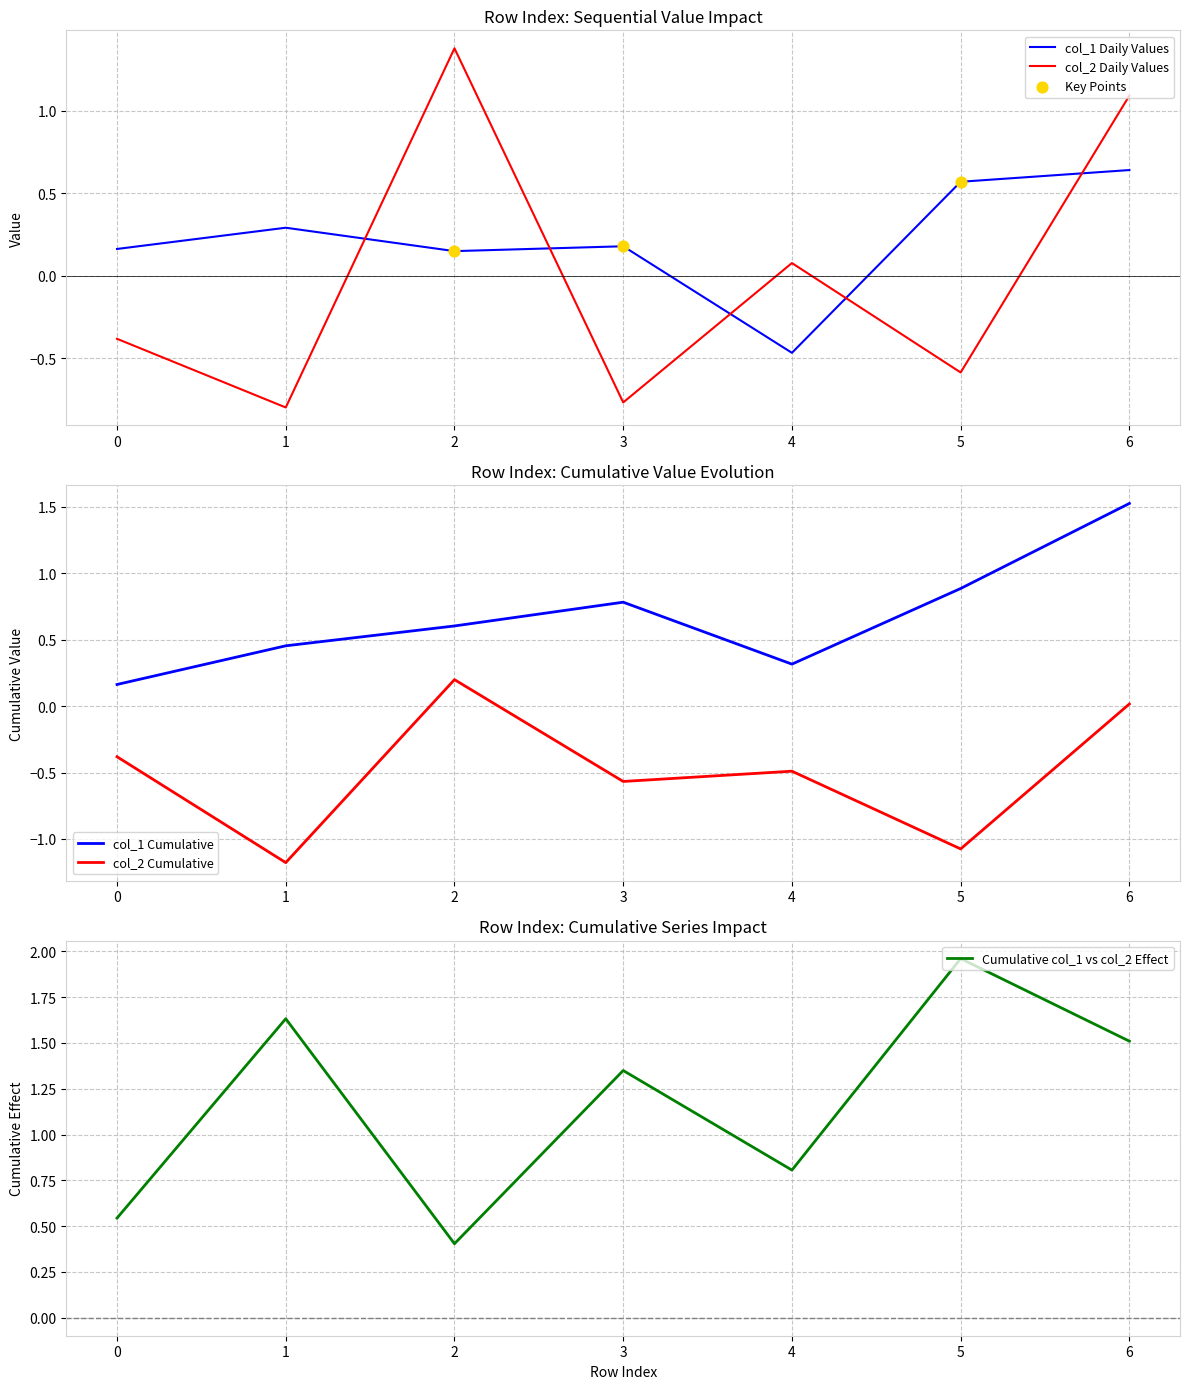

Is the value of col_2 Daily Values at 1 greater than the value of col_1 Daily Values at 2?

No